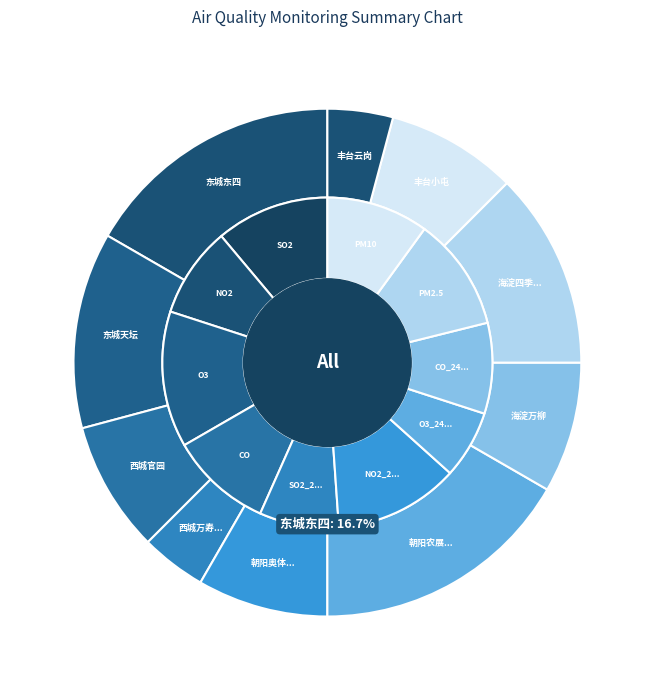

What is the change in value from 海淀四季青 to 丰台云岗?

-2